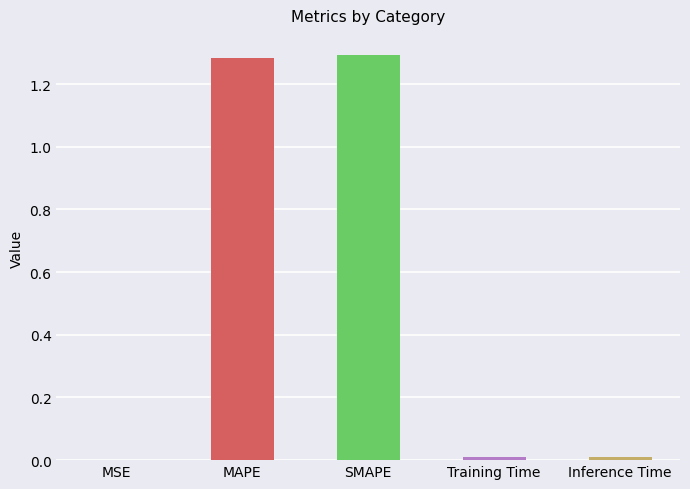

What is the average value?

0.5